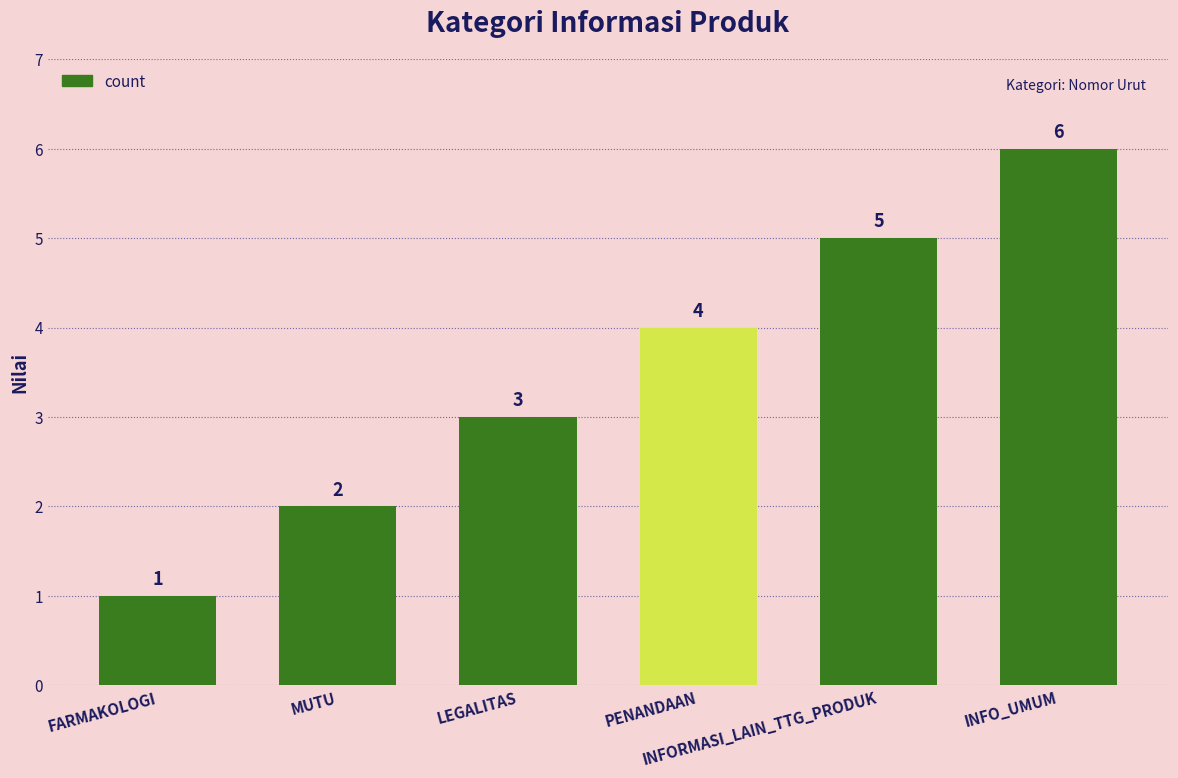

How many data points are less than 4?

3